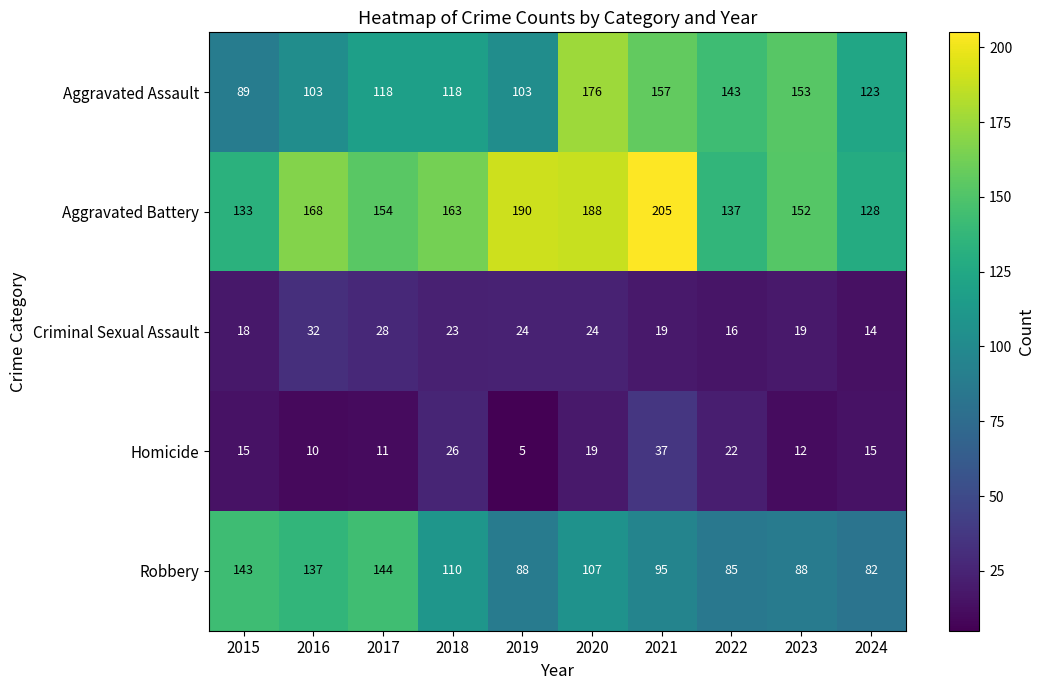

What is the difference between the Robbery values at 2015 and 2020?

36